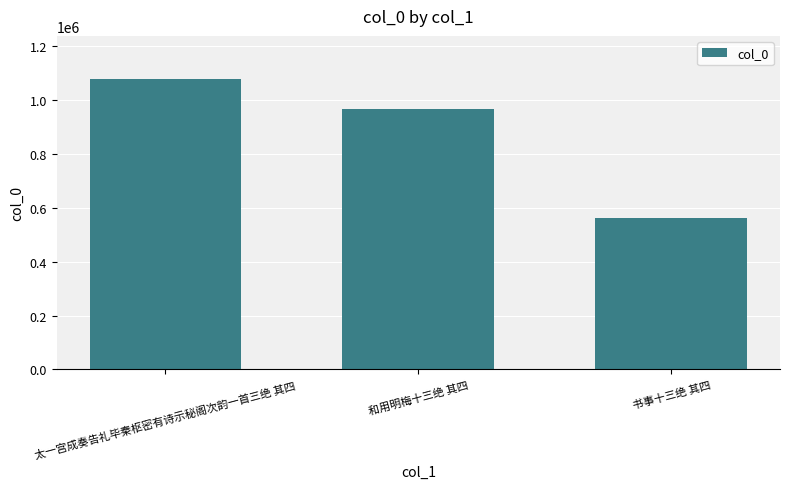

At which category does the chart reach its minimum across all series?

书事十三绝 其四